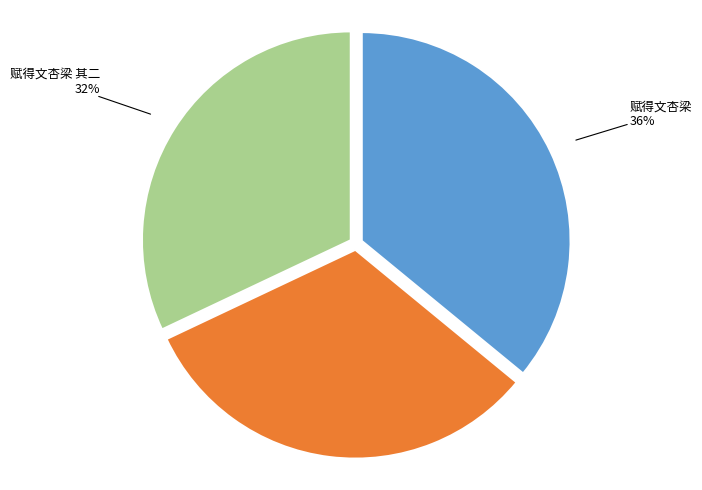

To the nearest percent, what is the difference between the largest and smallest slice percentages?

4%